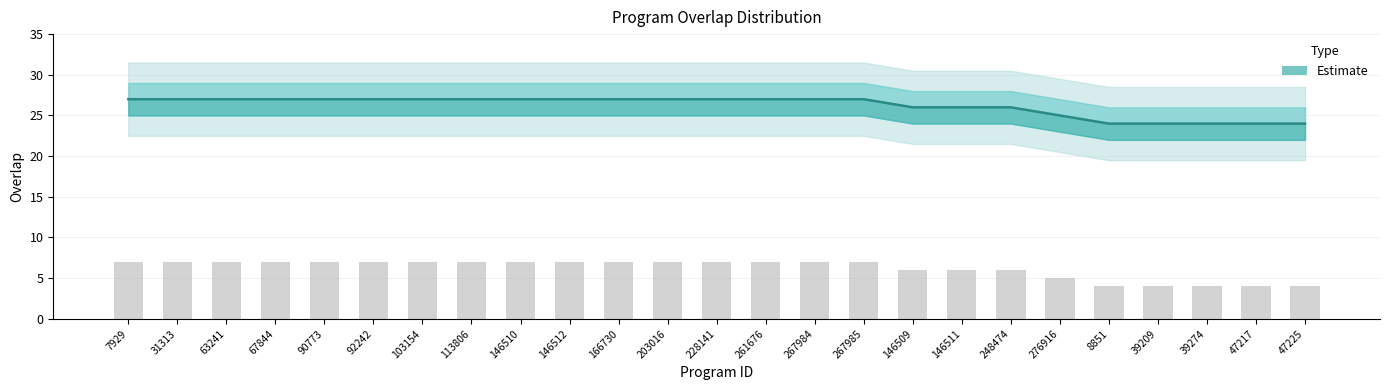

Count the number of data series in this chart.

1